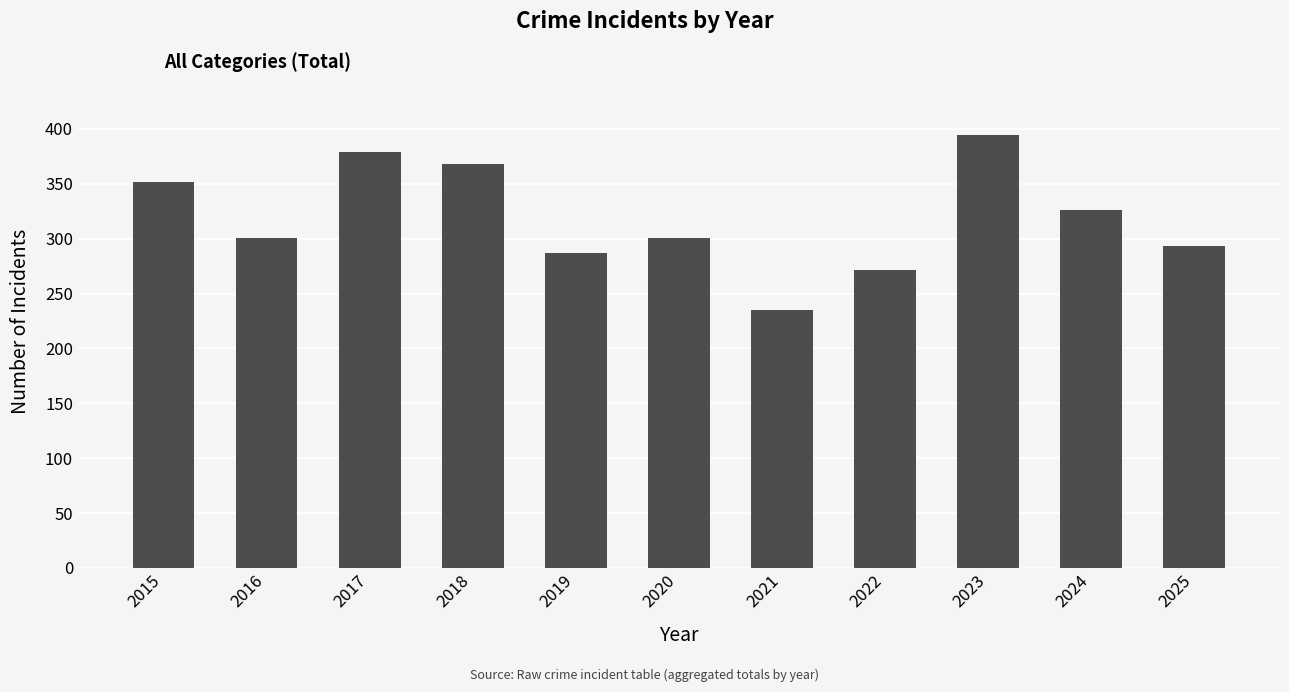

Reading left to right, what are all the values shown in this chart?

2015=352	2016=301	2017=379	2018=368	2019=287	2020=301	2021=235	2022=271	2023=394	2024=326	2025=293